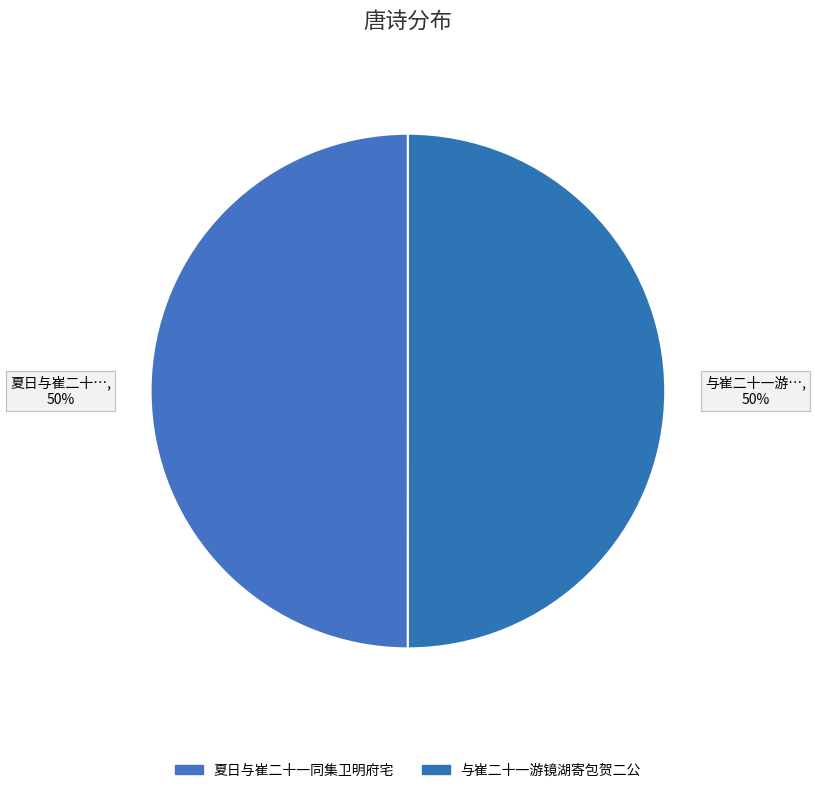

To the nearest percent, what percentage of the pie is 与崔二十一游镜湖寄包贺二公?

50%